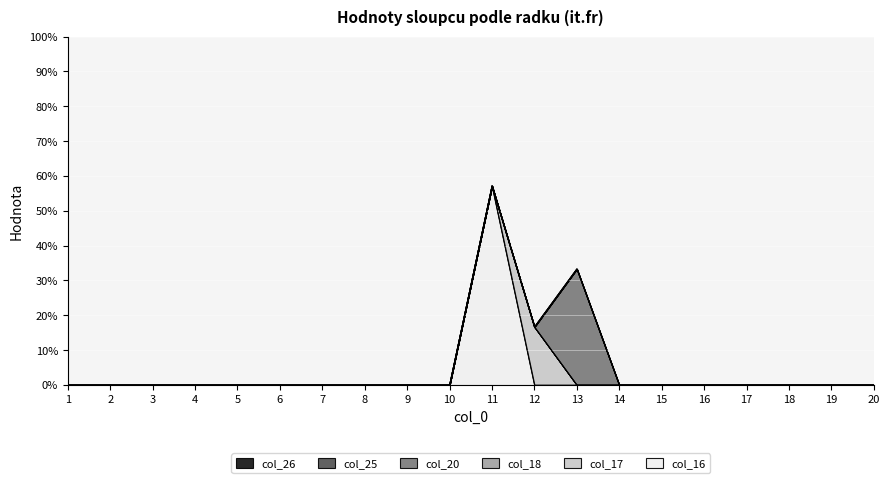

Reading left to right, transcribe all the data shown in this chart.

col_16: 0.0	0.0	0.0	0.0	0.0	0.0	0.0	0.0	0.0	0.0	0.6	0.0	0.0	0.0	0.0	0.0	0.0	0.0	0.0	0.0
col_17: 0.0	0.0	0.0	0.0	0.0	0.0	0.0	0.0	0.0	0.0	0.0	0.2	0.0	0.0	0.0	0.0	0.0	0.0	0.0	0.0
col_18: 0.0	0.0	0.0	0.0	0.0	0.0	0.0	0.0	0.0	0.0	0.0	0.0	0.0	0.0	0.0	0.0	0.0	0.0	0.0	0.0
col_20: 0.0	0.0	0.0	0.0	0.0	0.0	0.0	0.0	0.0	0.0	0.0	0.0	0.3	0.0	0.0	0.0	0.0	0.0	0.0	0.0
col_25: 0.0	0.0	0.0	0.0	0.0	0.0	0.0	0.0	0.0	0.0	0.0	0.0	0.0	0.0	0.0	0.0	0.0	0.0	0.0	0.0
col_26: 0.0	0.0	0.0	0.0	0.0	0.0	0.0	0.0	0.0	0.0	0.0	0.0	0.0	0.0	0.0	0.0	0.0	0.0	0.0	0.0